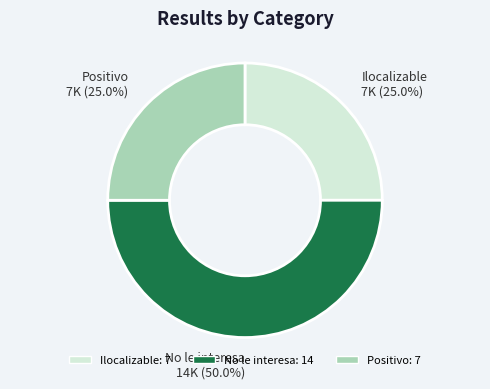

How much of the chart is everything except Ilocalizable?

75.0%